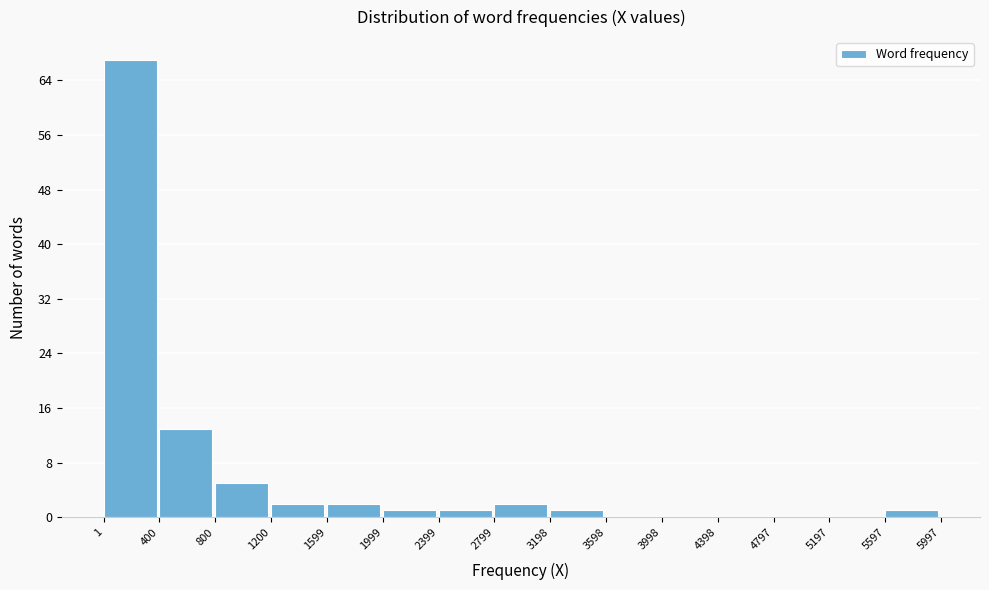

Reading left to right, transcribe this chart: for each bar, give the range it covers on the x-axis and its height. The values are not printed on the chart, so give them approximately, as read against the axis.

1 to 400: 67
400 to 800: 13
800 to 1200: 5
1200 to 1599: 2
1599 to 1999: 2
1999 to 2399: 1
2399 to 2799: 1
2799 to 3198: 2
3198 to 3598: 1
3598 to 3998: 0
3998 to 4398: 0
4398 to 4797: 0
4797 to 5197: 0
5197 to 5597: 0
5597 to 5997: 1